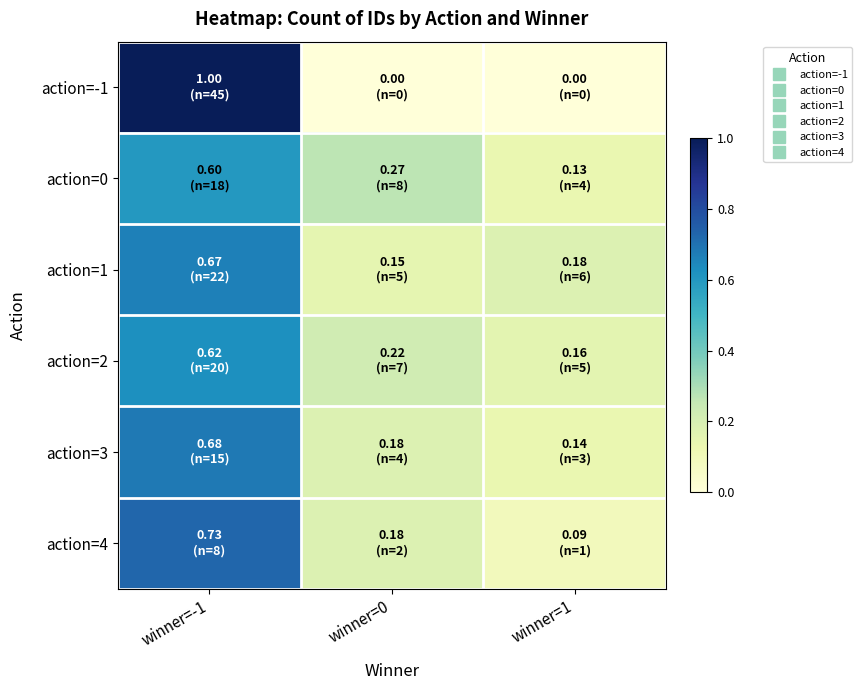

Between winner=1 and winner=0, which is larger?

winner=1